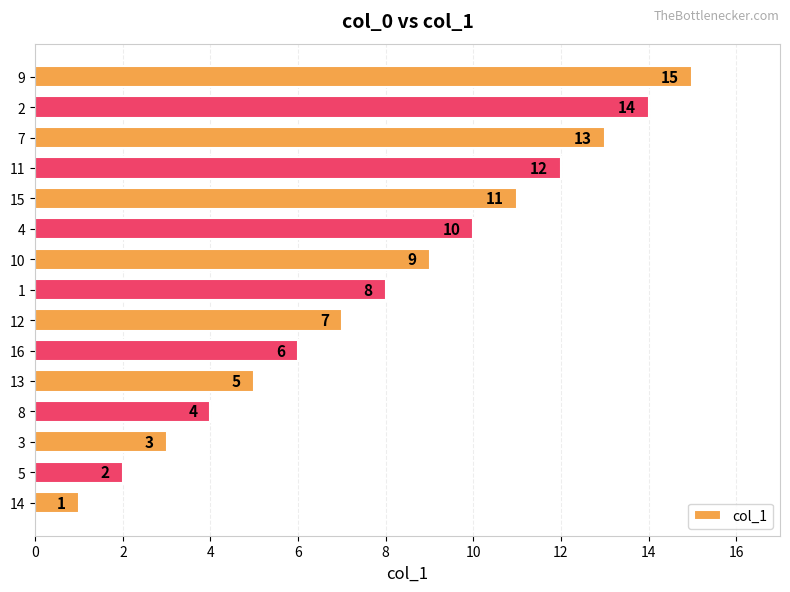

Rank the categories by value from lowest to highest.

14, 5, 3, 8, 13, 16, 12, 1, 10, 4, 15, 11, 7, 2, 9